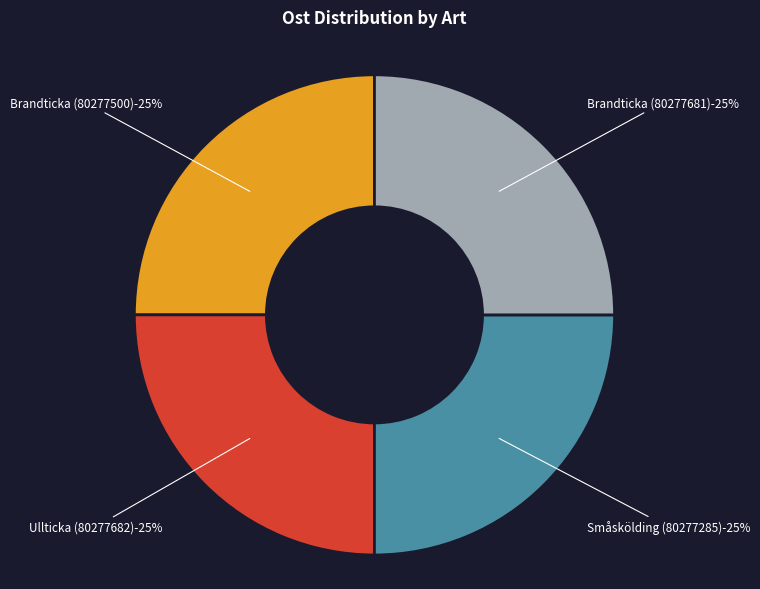

To the nearest percent, what is the average slice percentage?

25%